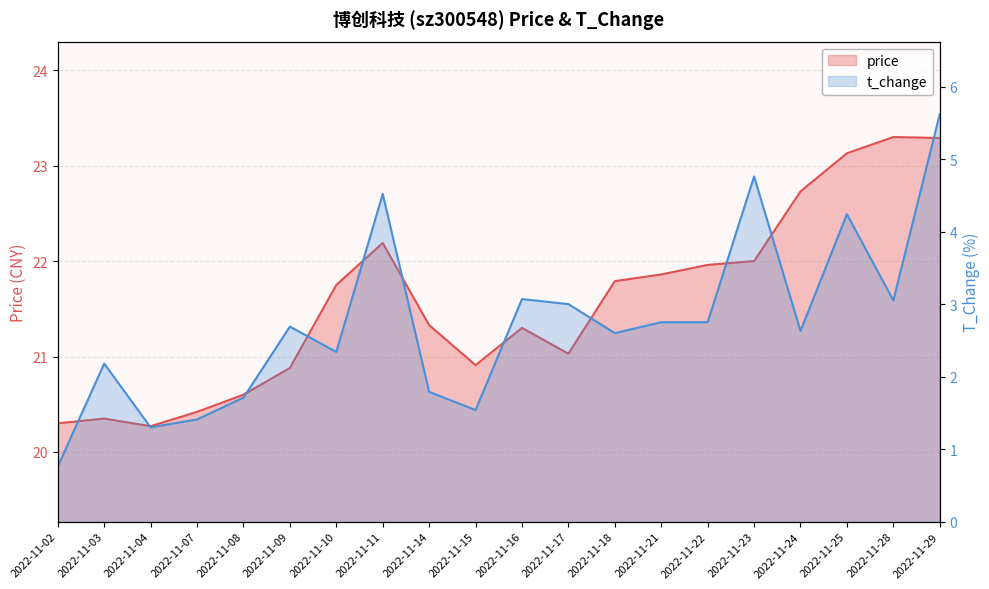

The t_change series shows 2.7 at 2022-11-09. True or false?

True